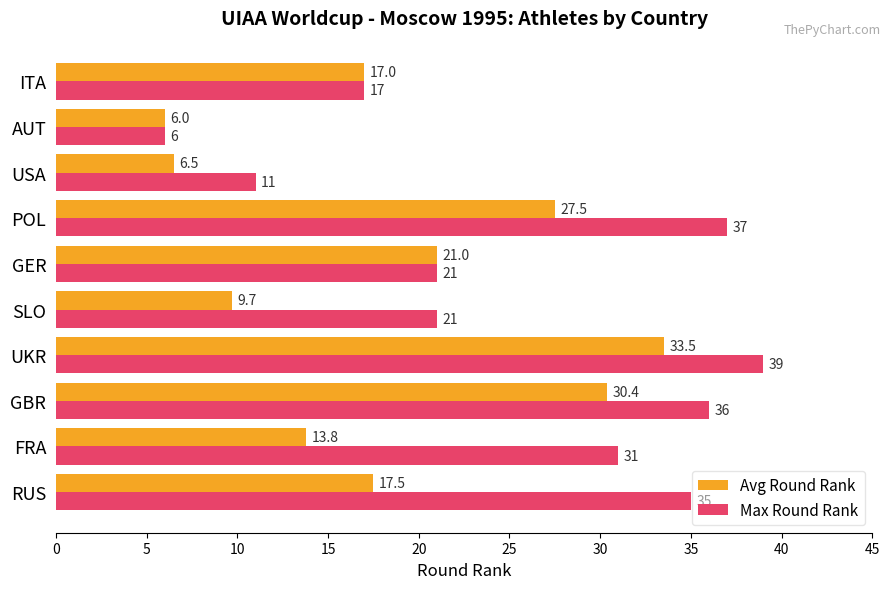

Which series has the widest spread of values?

Max Round Rank